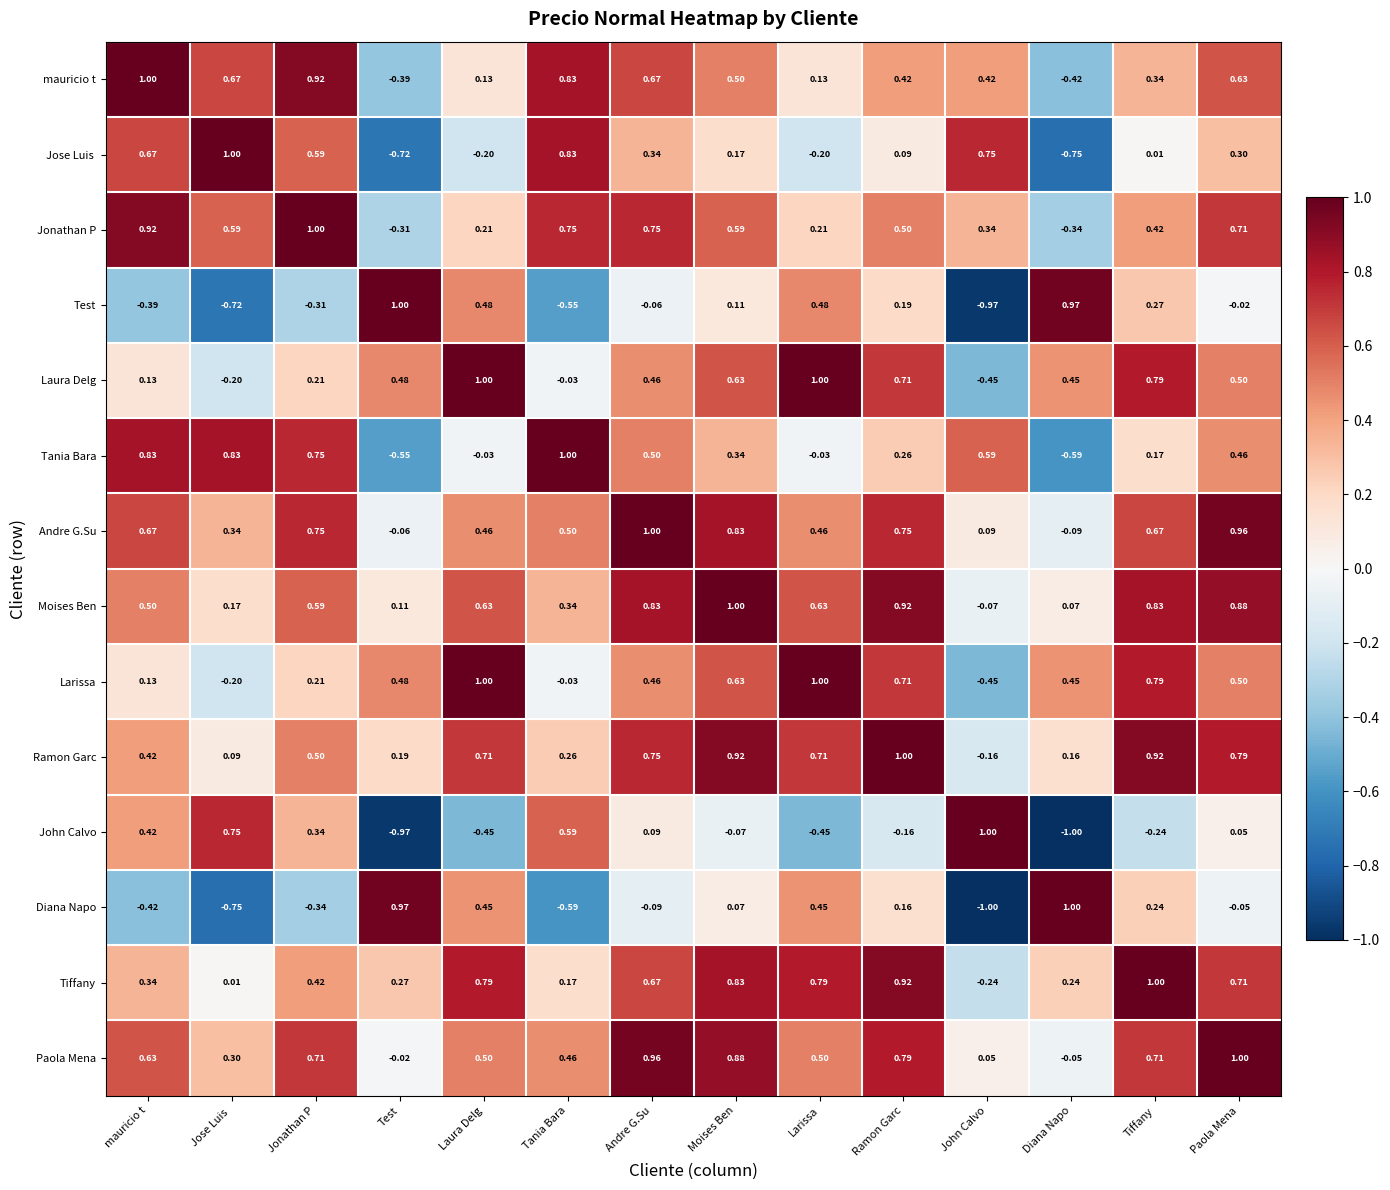

At which category is the sum across all series the highest?

Moises Ben